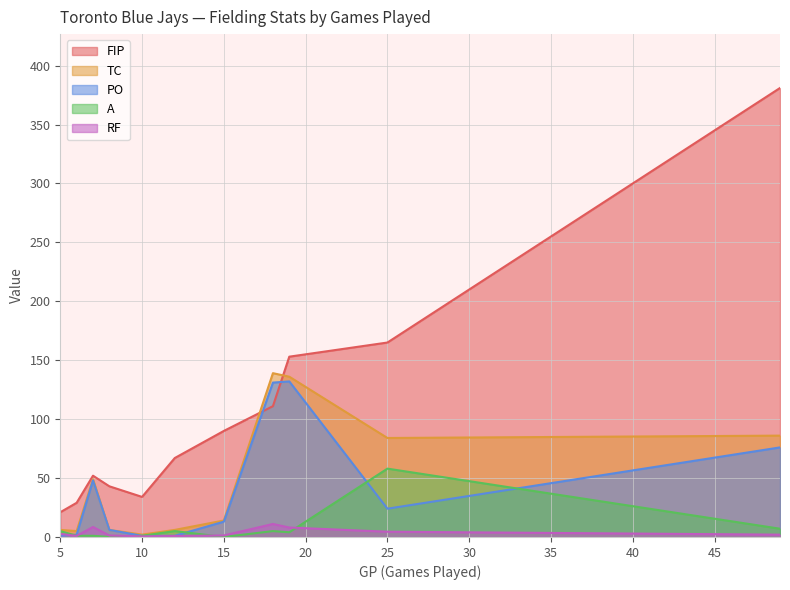

How many lines are shown in the chart?

5